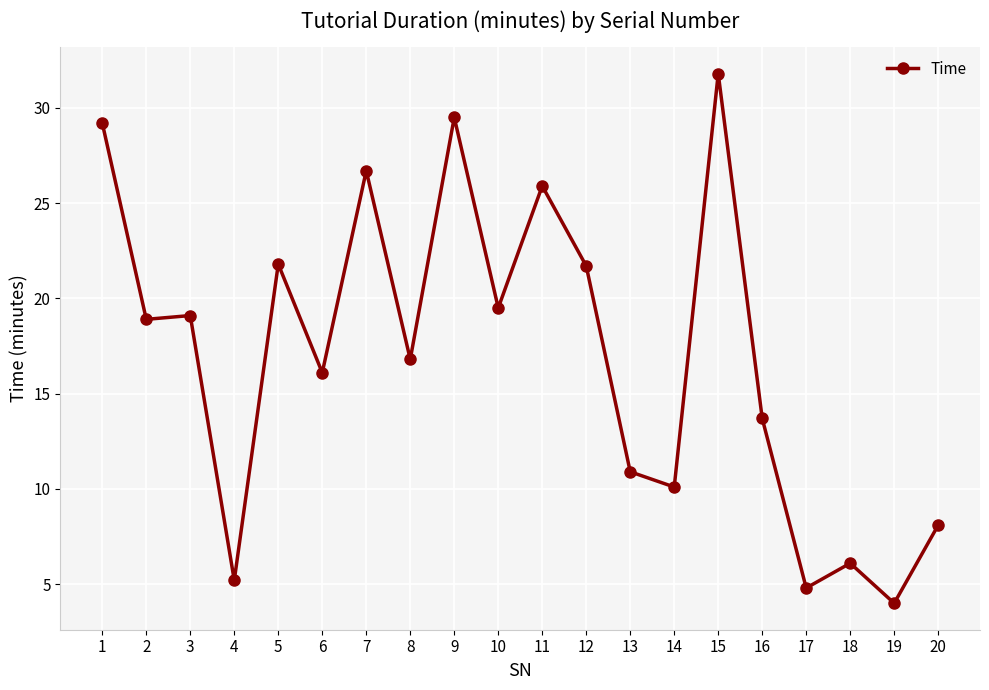

Which category has the lowest value across all series?

19